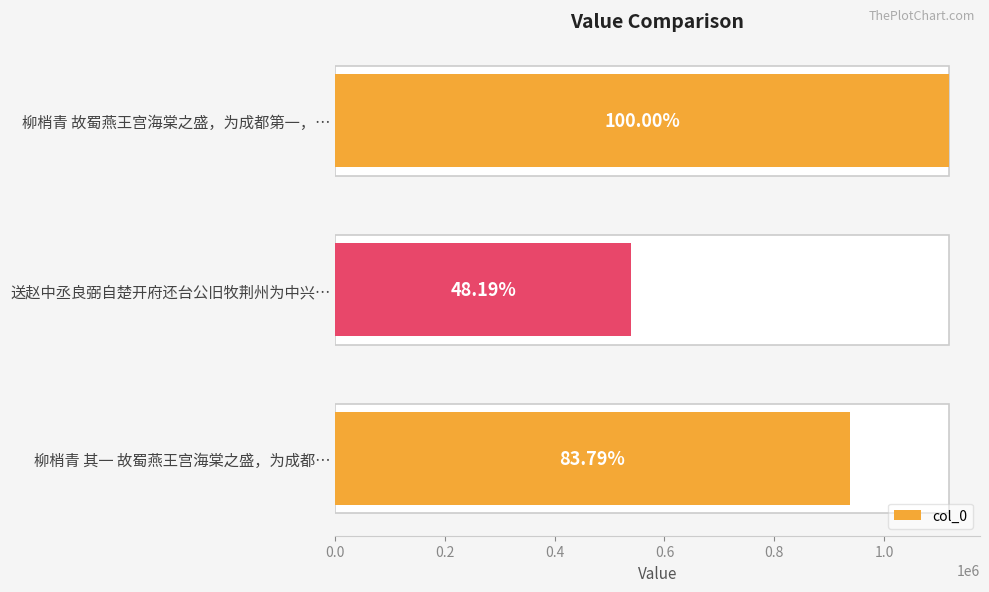

What is the change in value from 0.0 to 0.2?

-398305